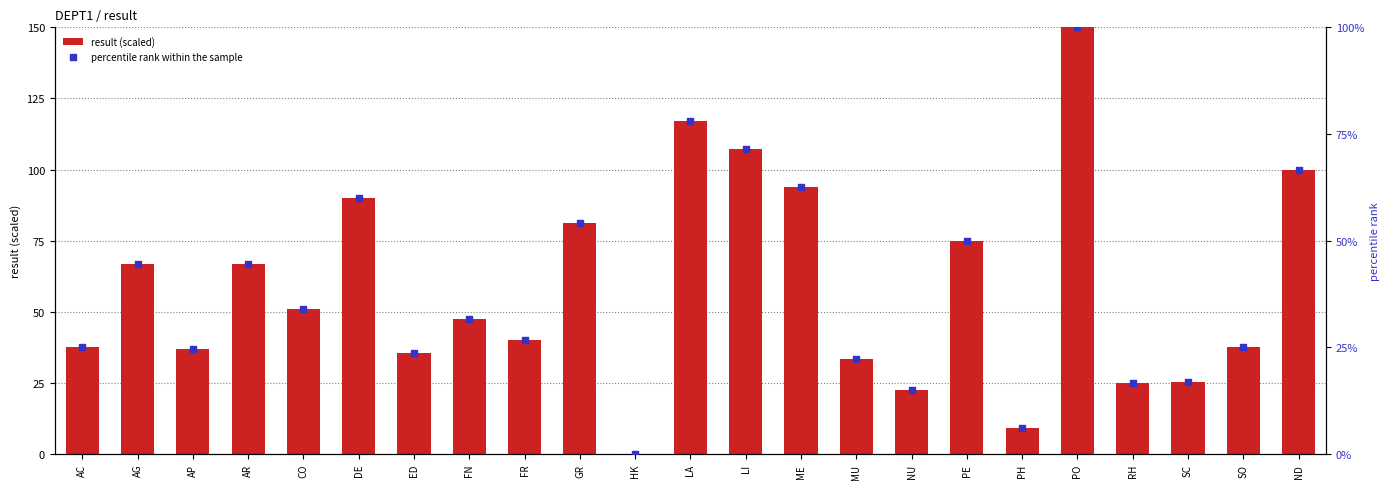

Which series has the widest spread of Y values?

result (scaled)